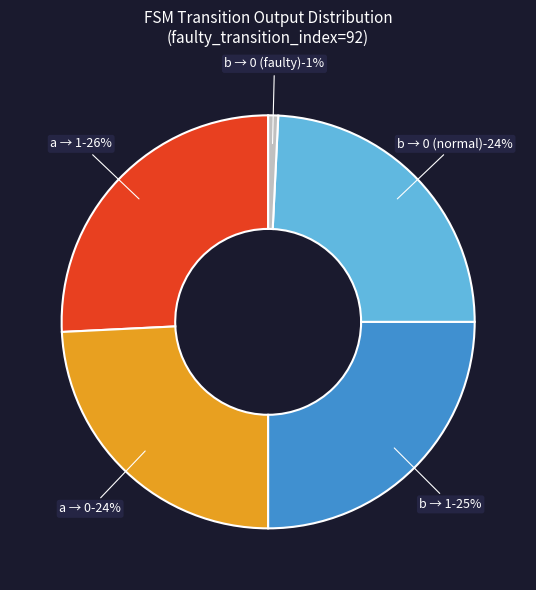

Is there any slice that represents more than half of the pie?

No